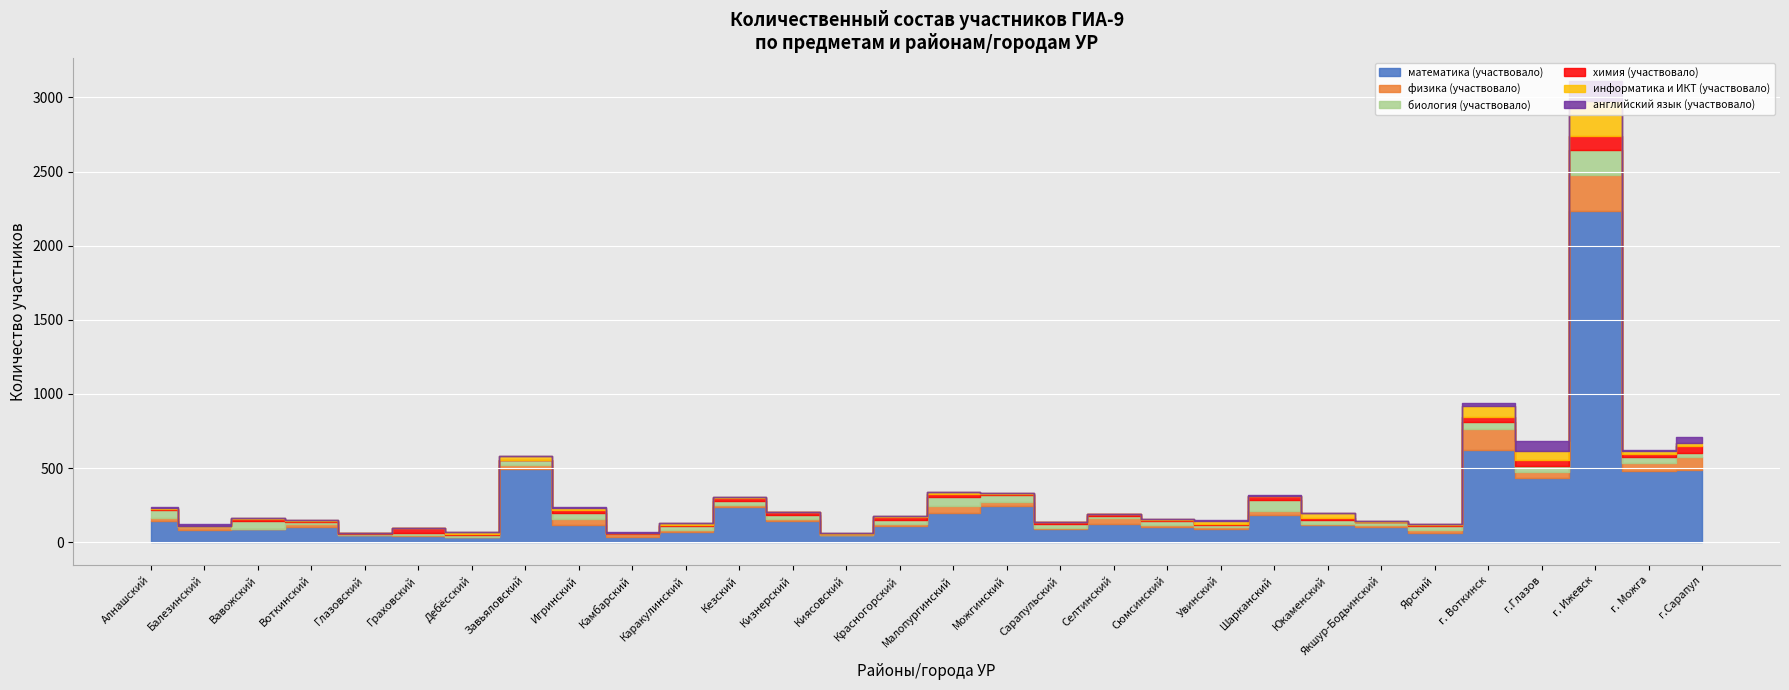

Reading right to left, transcribe all the data shown in this chart.

математика (участвовало): г.Сарапул=486	г. Можга=479	г. Ижевск=2235	г.Глазов=431	г. Воткинск=620	Ярский=64	Якшур-Бодьинский=100	Юкаменский=114	Шарканский=184	Увинский=89	Сюмсинский=101	Селтинский=123	Сарапульский=90	Можгинский=247	Малопургинский=198	Красногорский=110	Киясовский=50	Кизнерский=146	Кезский=236	Каракулинский=69	Камбарский=38	Игринский=119	Завьяловский=492	Дебёсский=35	Граховский=41	Глазовский=46	Воткинский=106	Вавожский=87	Балезинский=82	Алнашский=145
физика (участвовало): г.Сарапул=86	г. Можга=54	г. Ижевск=244	г.Глазов=45	г. Воткинск=144	Ярский=16	Якшур-Бодьинский=16	Юкаменский=6	Шарканский=28	Увинский=16	Сюмсинский=12	Селтинский=39	Сарапульский=7	Можгинский=26	Малопургинский=48	Красногорский=14	Киясовский=0	Кизнерский=12	Кезский=13	Каракулинский=16	Камбарский=15	Игринский=37	Завьяловский=27	Дебёсский=2	Граховский=5	Глазовский=4	Воткинский=14	Вавожский=4	Балезинский=20	Алнашский=18
биология (участвовало): г.Сарапул=29	г. Можга=43	г. Ижевск=165	г.Глазов=39	г. Воткинск=46	Ярский=31	Якшур-Бодьинский=19	Юкаменский=29	Шарканский=74	Увинский=12	Сюмсинский=27	Селтинский=16	Сарапульский=29	Можгинский=47	Малопургинский=58	Красногорский=27	Киясовский=6	Кизнерский=28	Кезский=27	Каракулинский=27	Камбарский=4	Игринский=41	Завьяловский=35	Дебёсский=14	Граховский=19	Глазовский=4	Воткинский=17	Вавожский=51	Балезинский=10	Алнашский=55
химия (участвовало): г.Сарапул=51	г. Можга=17	г. Ижевск=94	г.Глазов=37	г. Воткинск=37	Ярский=8	Якшур-Бодьинский=2	Юкаменский=15	Шарканский=23	Увинский=6	Сюмсинский=12	Селтинский=12	Сарапульский=10	Можгинский=6	Малопургинский=23	Красногорский=20	Киясовский=2	Кизнерский=15	Кезский=20	Каракулинский=5	Камбарский=6	Игринский=23	Завьяловский=0	Дебёсский=6	Граховский=29	Глазовский=8	Воткинский=6	Вавожский=15	Балезинский=0	Алнашский=8
информатика и ИКТ (участвовало): г.Сарапул=18	г. Можга=24	г. Ижевск=238	г.Глазов=65	г. Воткинск=69	Ярский=2	Якшур-Бодьинский=5	Юкаменский=31	Шарканский=6	Увинский=23	Сюмсинский=5	Селтинский=1	Сарапульский=1	Можгинский=6	Малопургинский=11	Красногорский=8	Киясовский=3	Кизнерский=1	Кезский=10	Каракулинский=10	Камбарский=2	Игринский=10	Завьяловский=27	Дебёсский=12	Граховский=1	Глазовский=3	Воткинский=4	Вавожский=6	Балезинский=0	Алнашский=5
английский язык (участвовало): г.Сарапул=42	г. Можга=8	г. Ижевск=137	г.Глазов=64	г. Воткинск=20	Ярский=0	Якшур-Бодьинский=1	Юкаменский=0	Шарканский=6	Увинский=1	Сюмсинский=1	Селтинский=2	Сарапульский=0	Можгинский=1	Малопургинский=1	Красногорский=1	Киясовский=1	Кизнерский=3	Кезский=0	Каракулинский=0	Камбарский=3	Игринский=8	Завьяловский=0	Дебёсский=0	Граховский=2	Глазовский=0	Воткинский=0	Вавожский=0	Балезинский=8	Алнашский=4